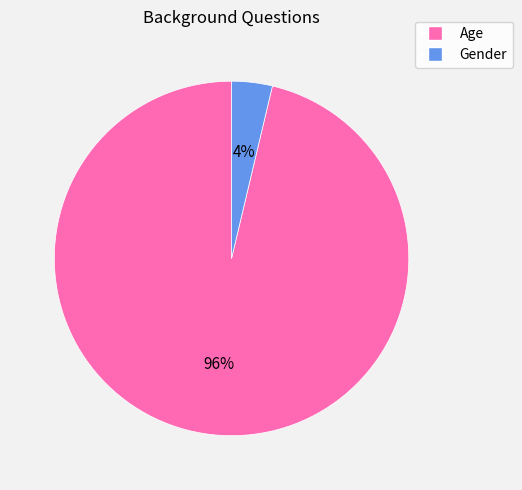

Combined, do Age and Gender account for over 50%?

Yes